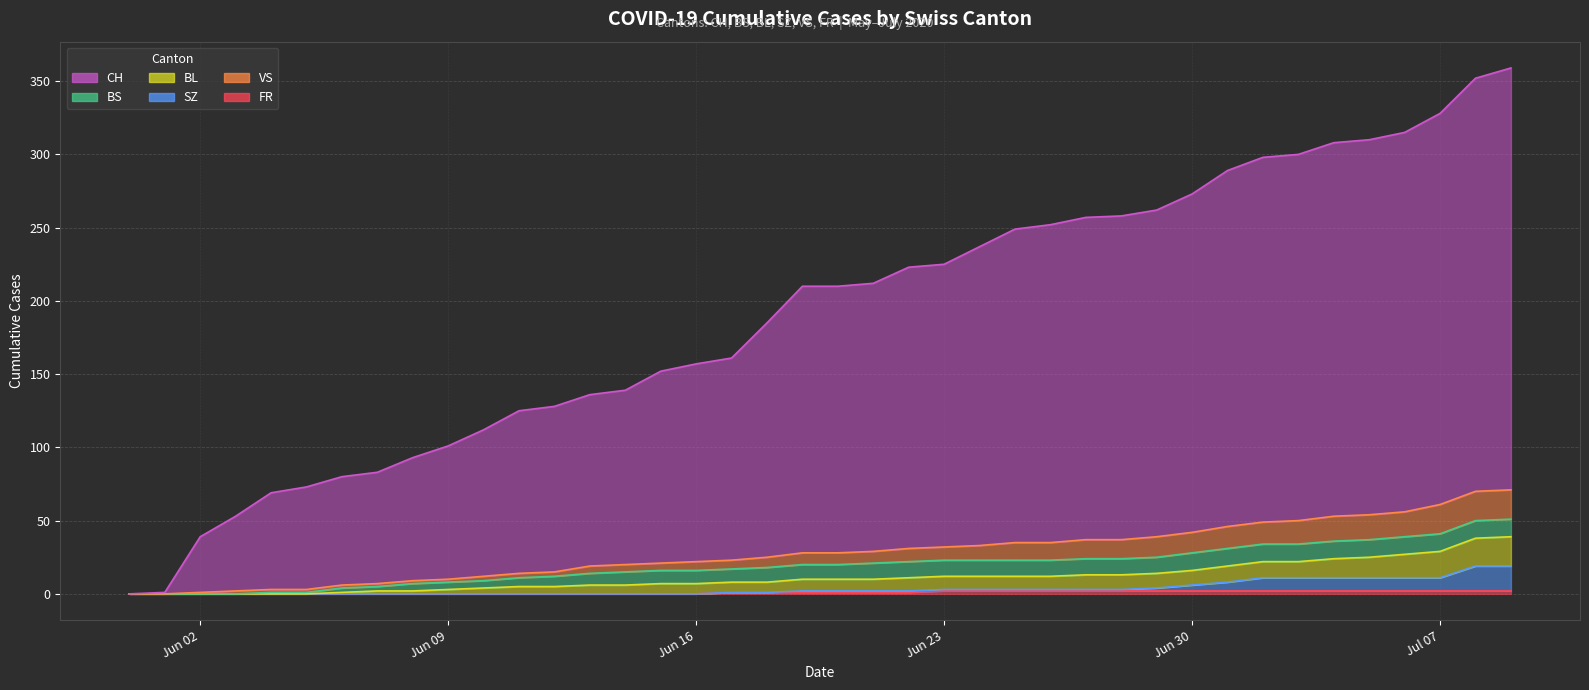

Which label corresponds to the smallest value in the chart?

2020-05-31